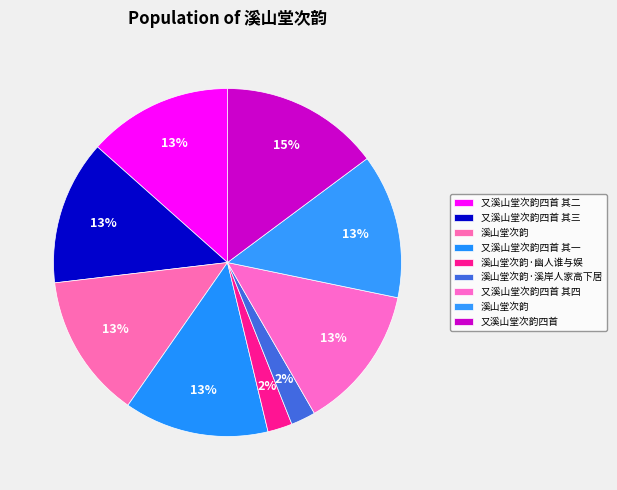

Rank the categories by value from lowest to highest.

溪山堂次韵·幽人谁与娱, 溪山堂次韵·溪岸人家高下居, 又溪山堂次韵四首 其四, 又溪山堂次韵四首 其二, 溪山堂次韵, 又溪山堂次韵四首 其三, 又溪山堂次韵四首 其一, 溪山堂次韵, 又溪山堂次韵四首